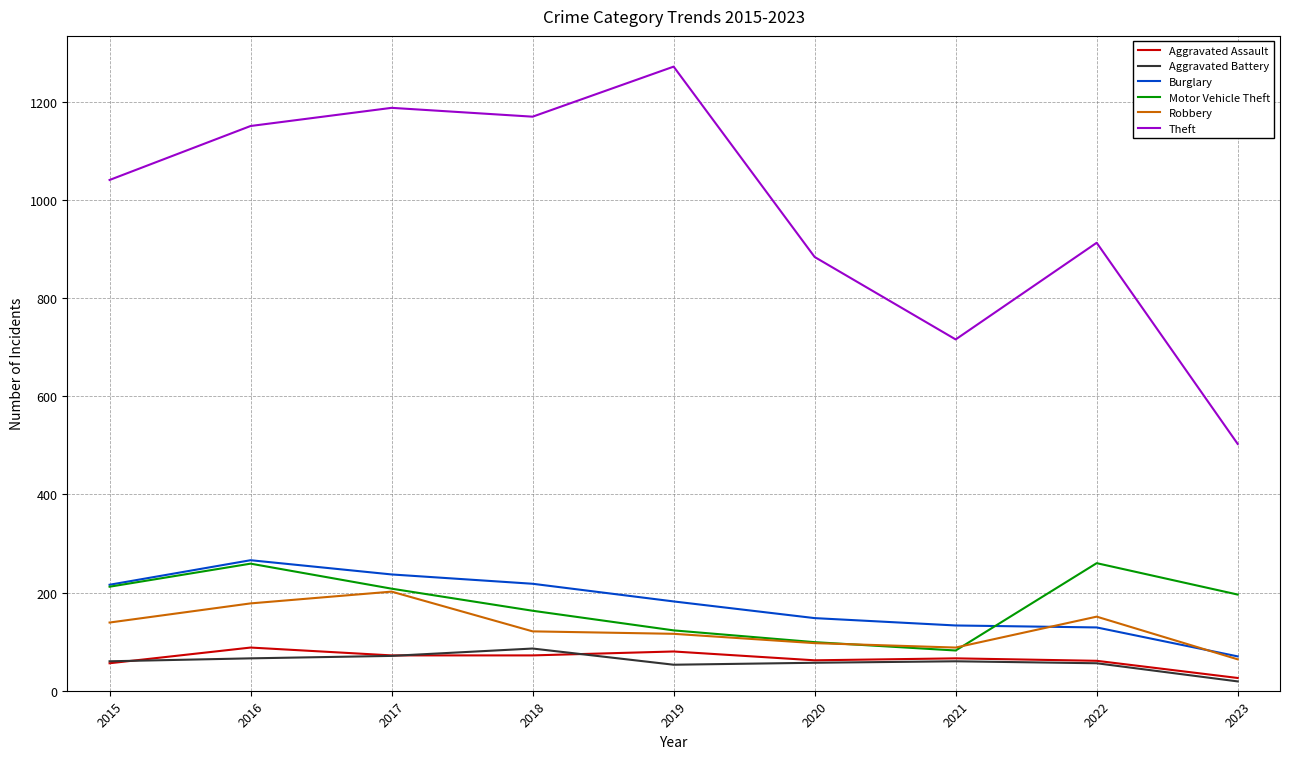

What is the sum of the Aggravated Assault values at 2020 and 2021?

128